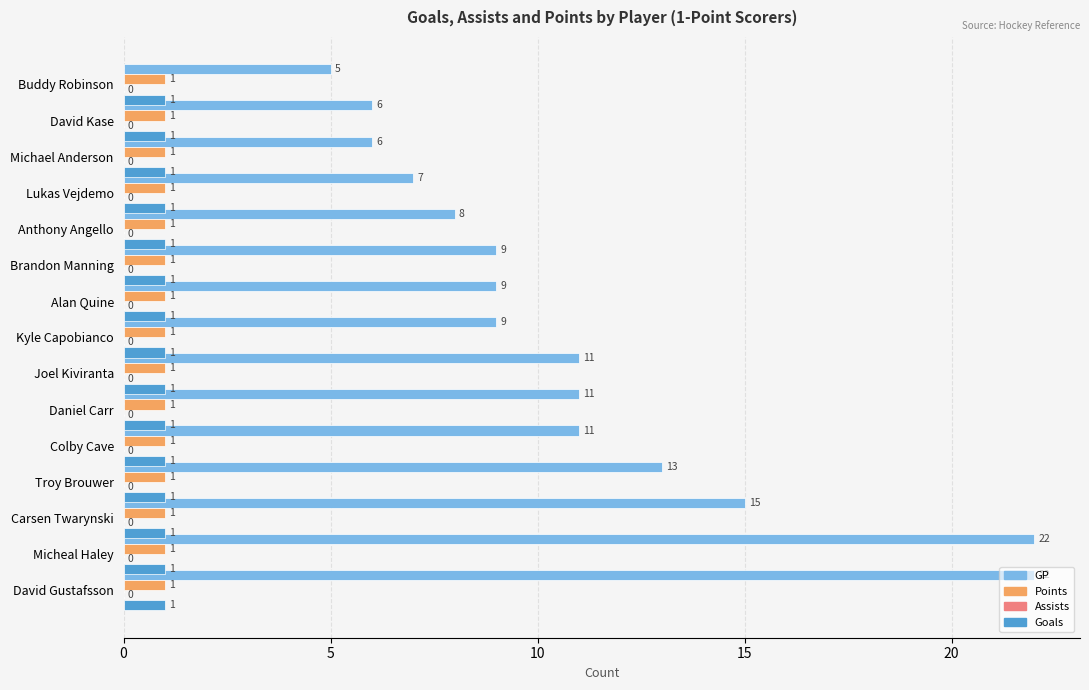

Which series has the largest total across all categories?

GP